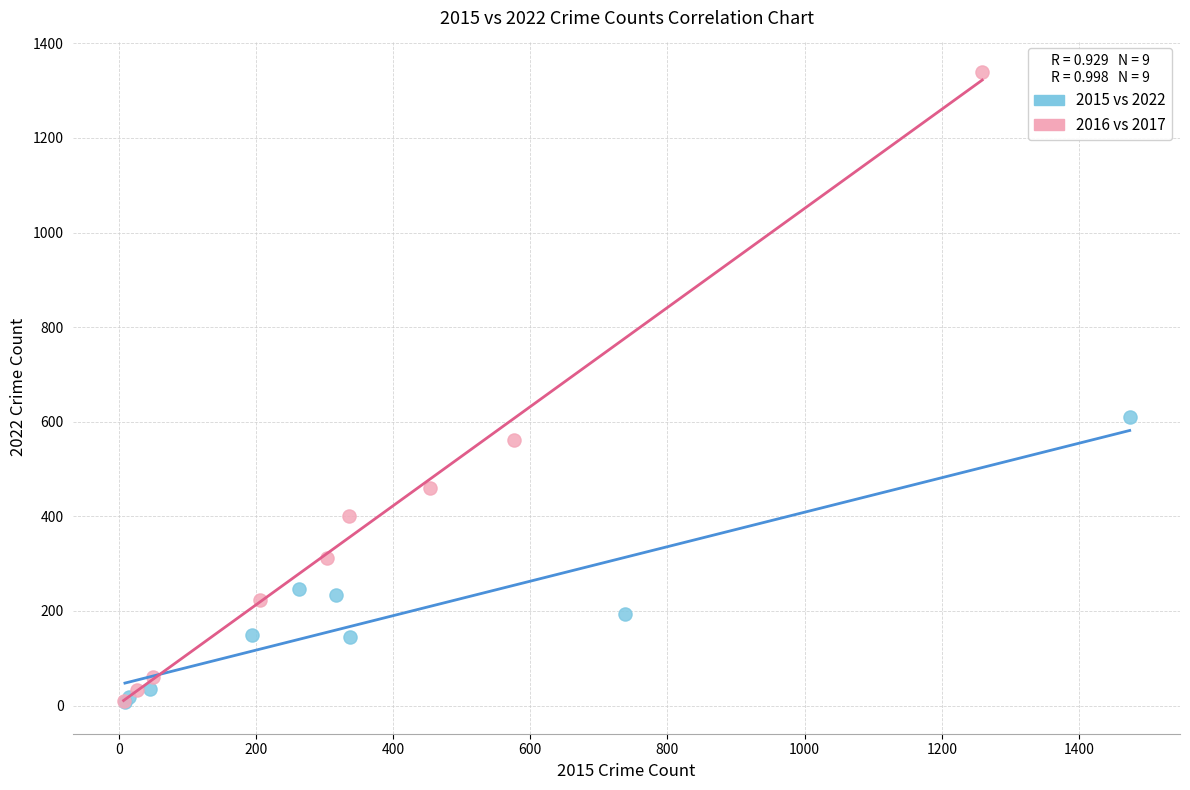

Which series has the widest spread of Y values?

2016 vs 2017